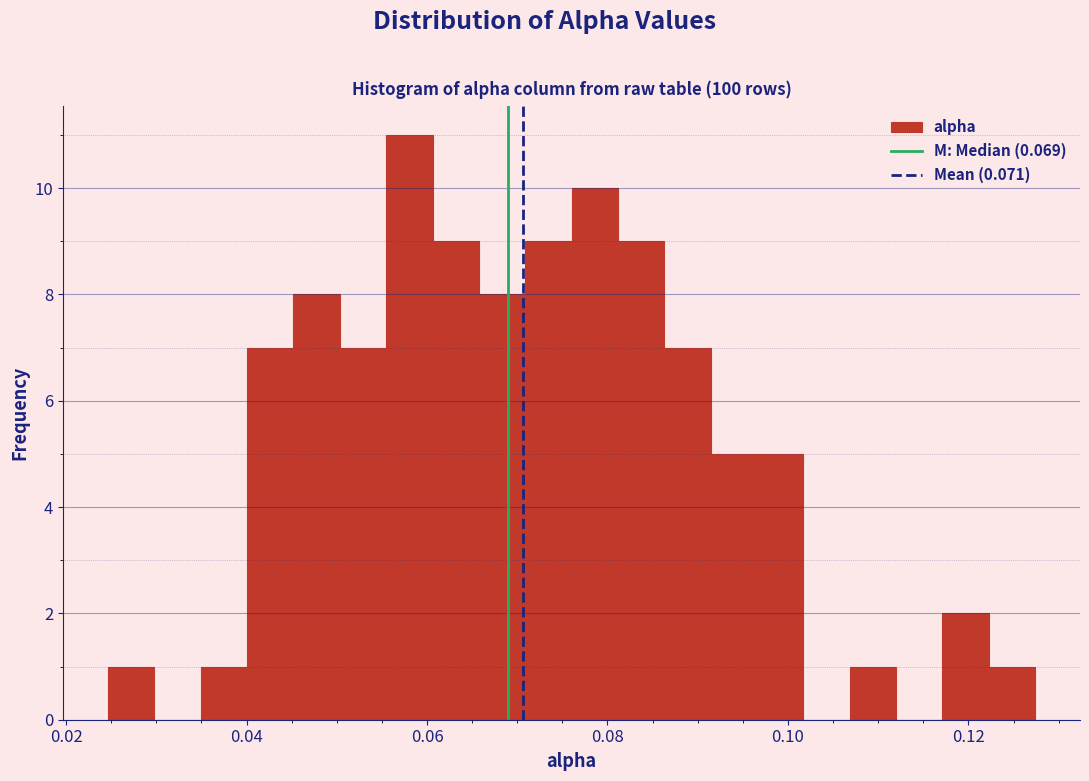

Read against the x-axis, roughly where is the centre of the tallest bar?

0.058